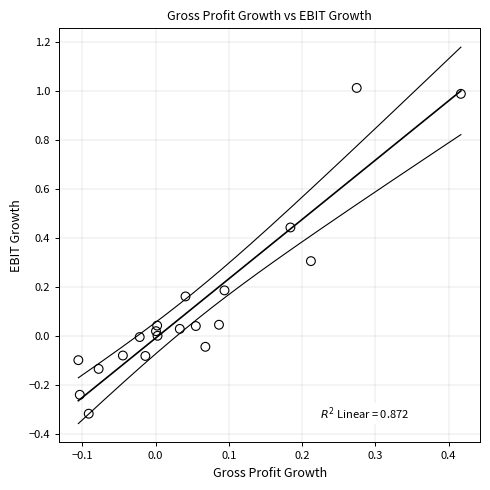

What is the range of X values (max minus min)?

0.5